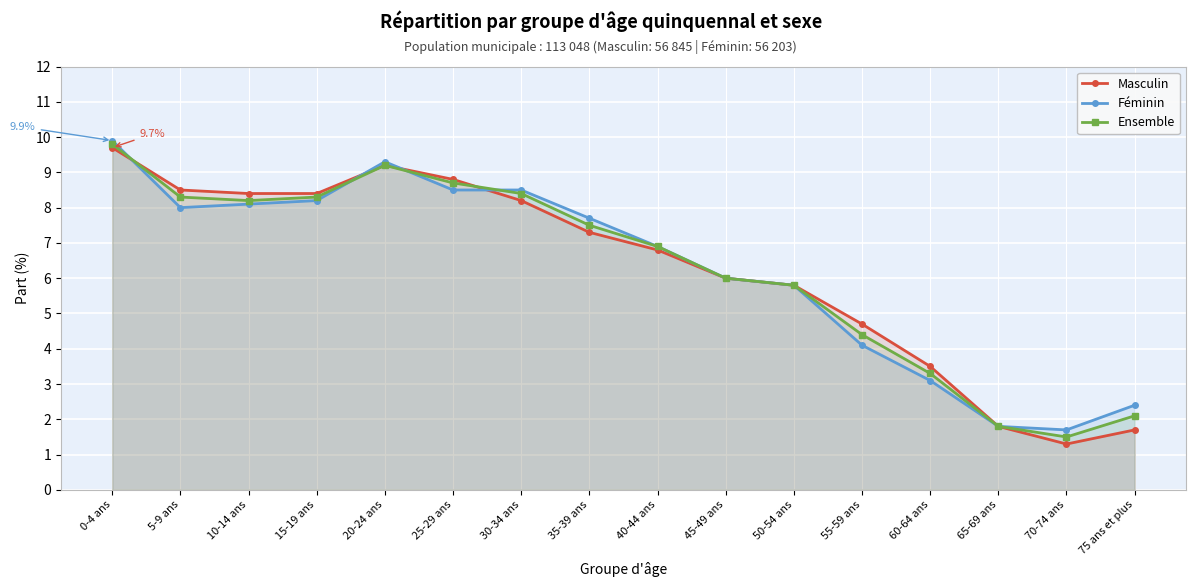

What is the highest value of the Féminin series?

9.9